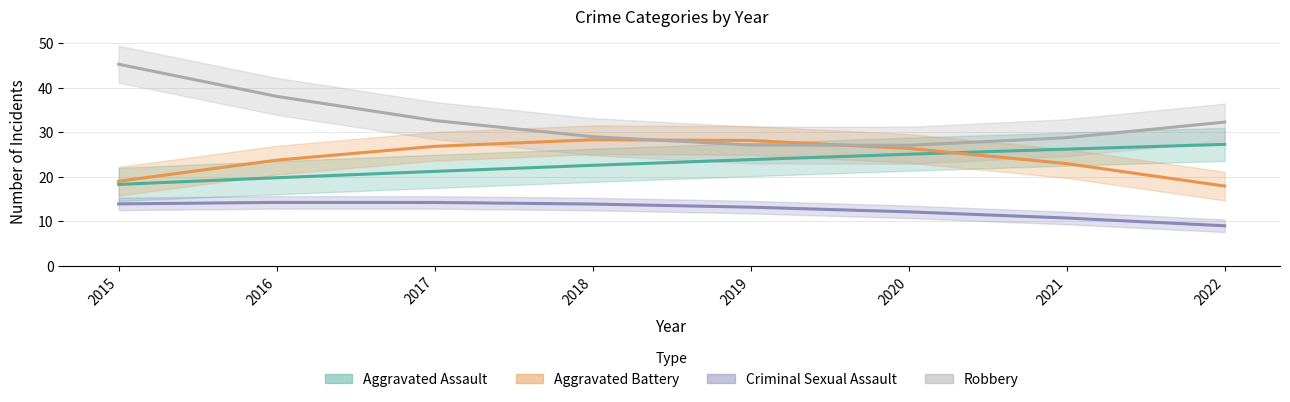

The Aggravated Assault series shows 21.2 at 2017. True or false?

True